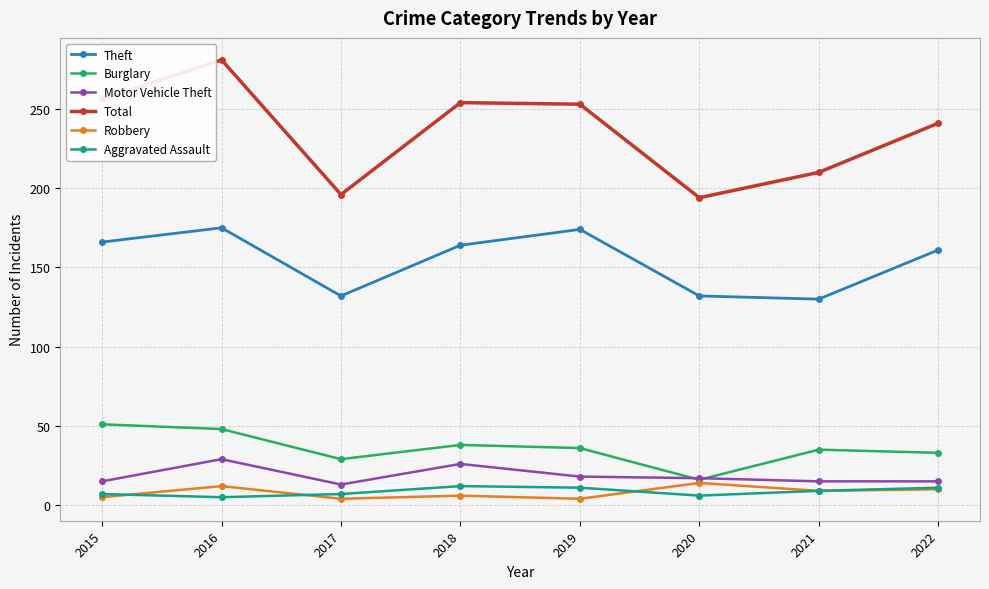

What are all the series names shown in the legend?

Theft, Burglary, Motor Vehicle Theft, Total, Robbery, Aggravated Assault